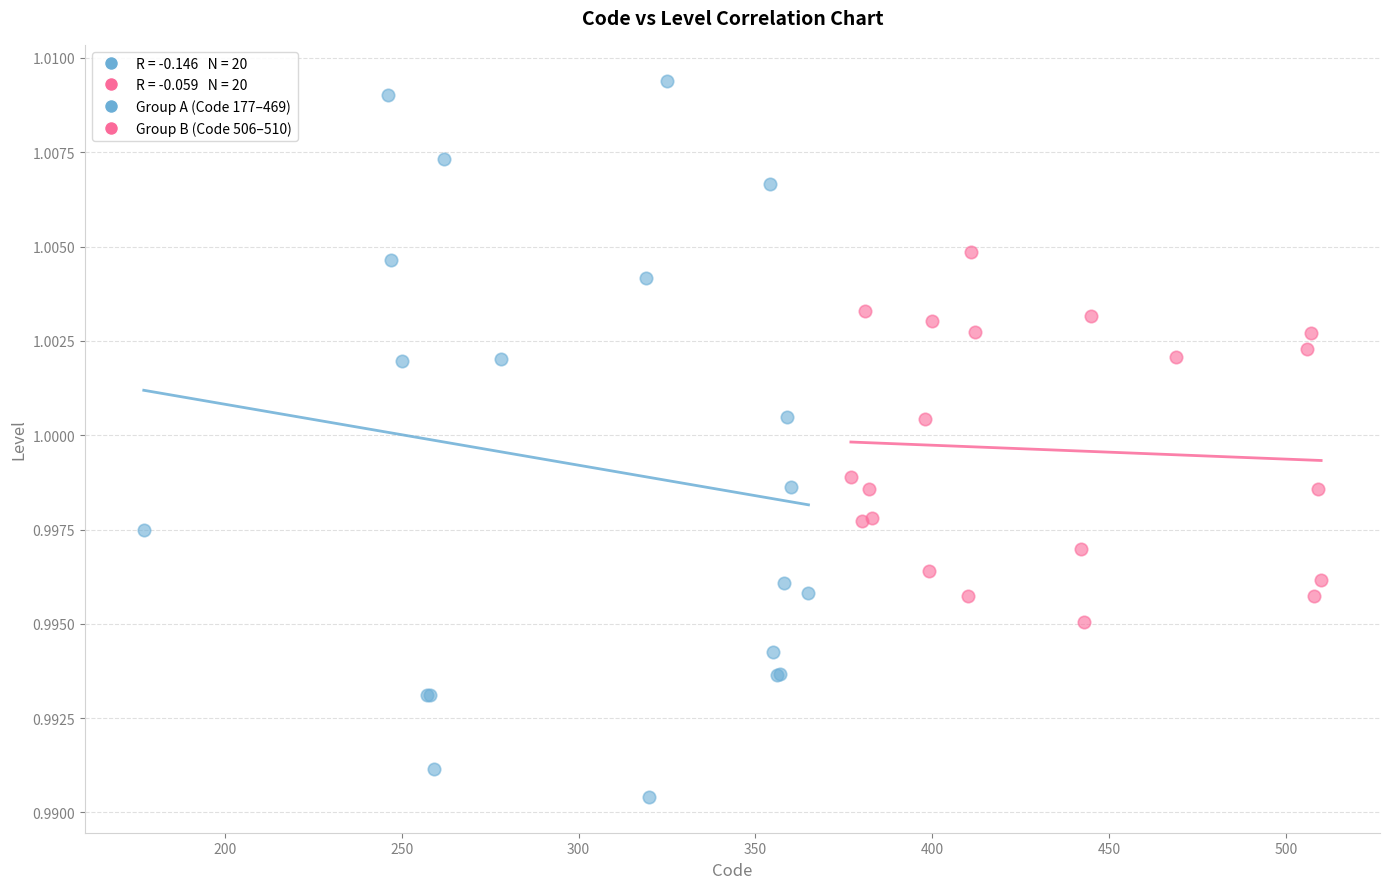

Which series has the widest spread of Y values?

Group A (Code 177–469)